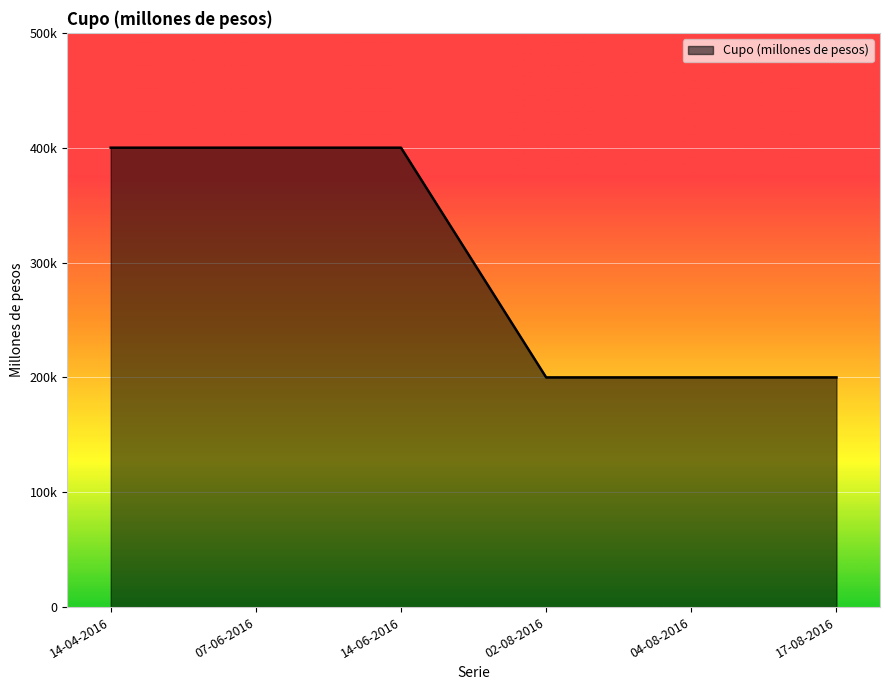

Does the chart have visible grid lines?

Yes